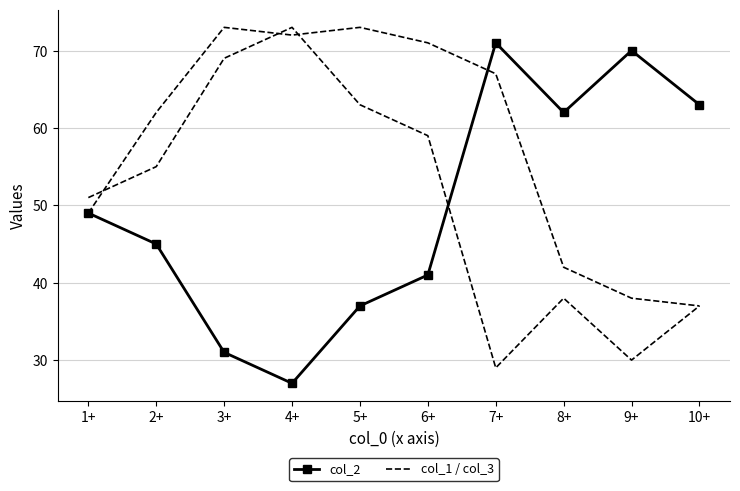

How many lines are shown in the chart?

3